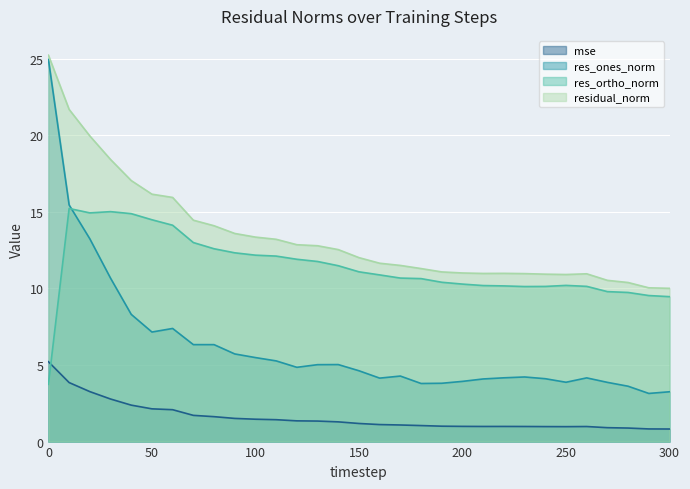

Rank the categories by res_ortho_norm value from lowest to highest.

0, 300, 290, 280, 270, 230, 240, 260, 220, 210, 250, 200, 190, 180, 170, 160, 150, 140, 130, 120, 110, 100, 90, 80, 70, 60, 50, 40, 20, 30, 10